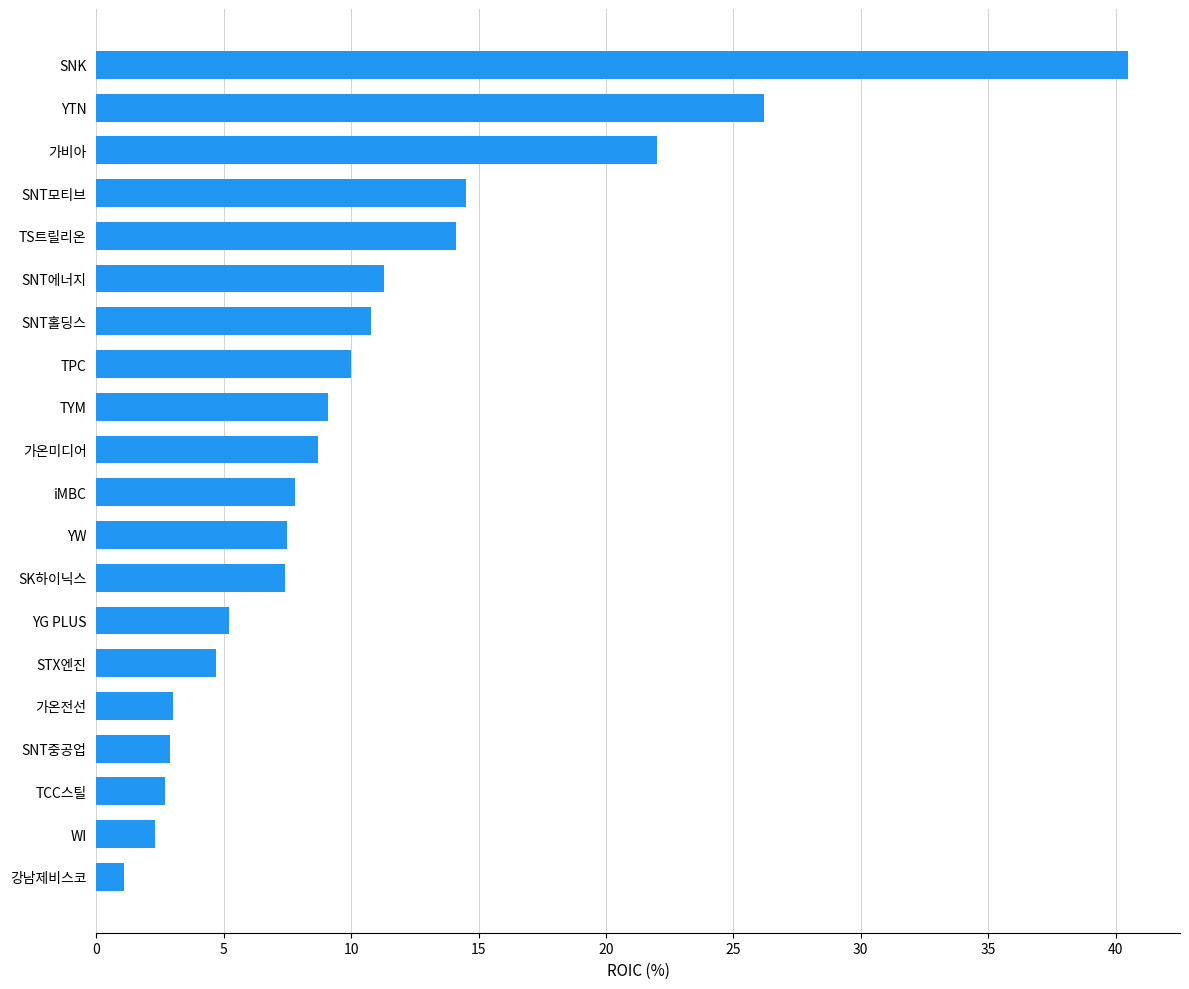

True or false: the data shows 2.3 at WI.

True